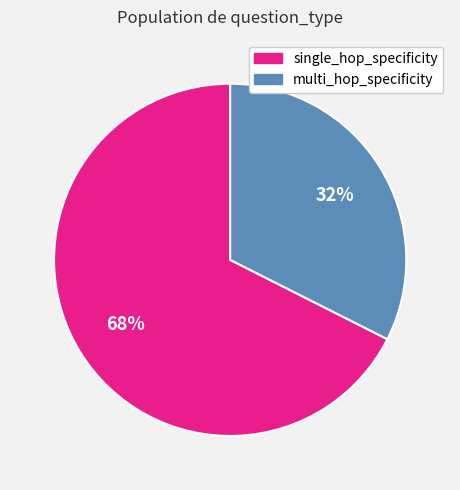

Is there any slice that represents more than half of the pie?

Yes